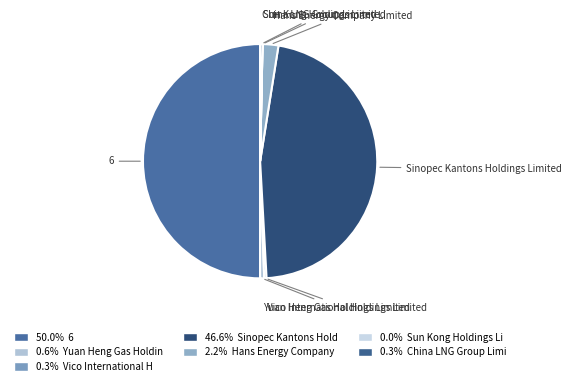

Rank the categories by value from highest to lowest.

6, Sinopec Kantons Holdings Limited, Hans Energy Company Limited, Yuan Heng Gas Holdings Limited, Vico International Holdings Limited, China LNG Group Limited, Sun Kong Holdings Limited